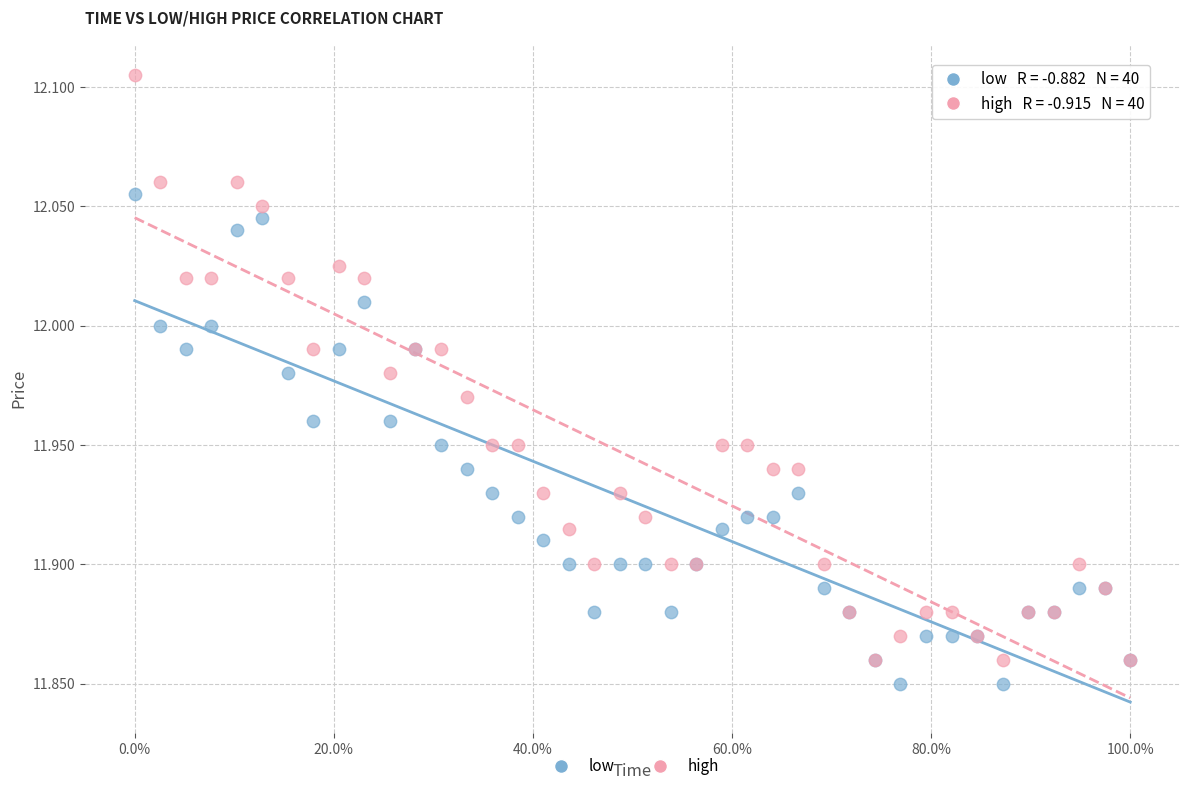

What are all the series names shown in the legend?

low, high